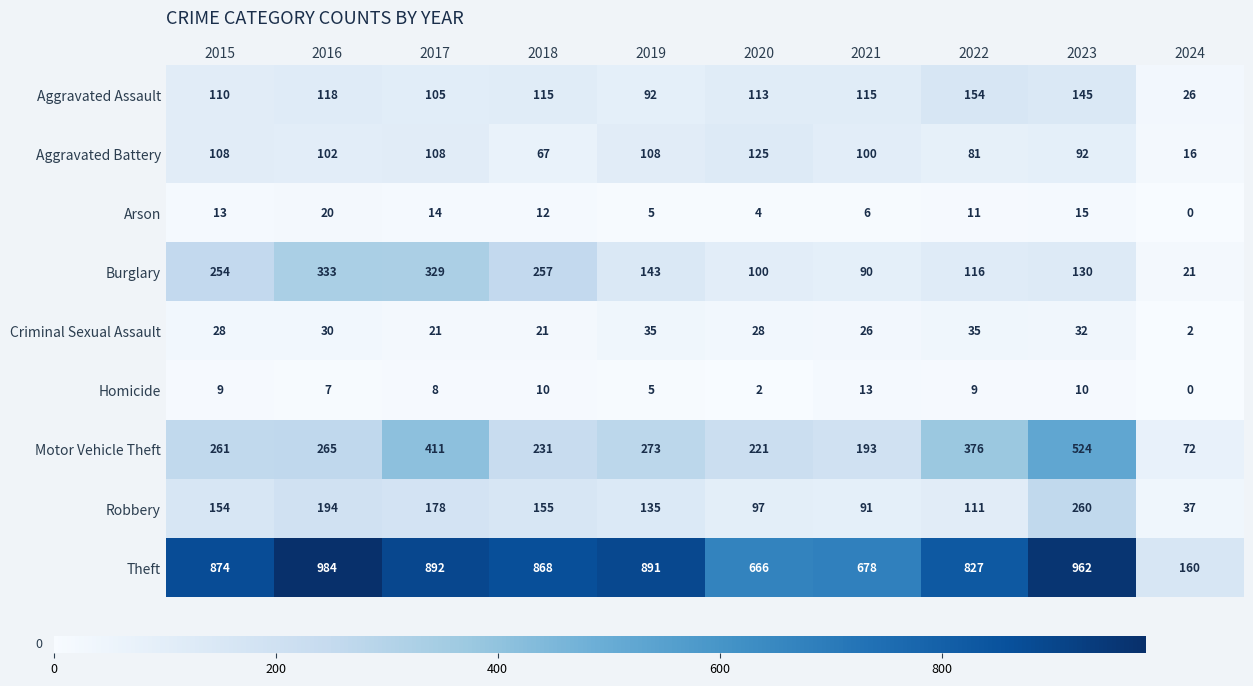

What is the total value across all series at 2017?

2066